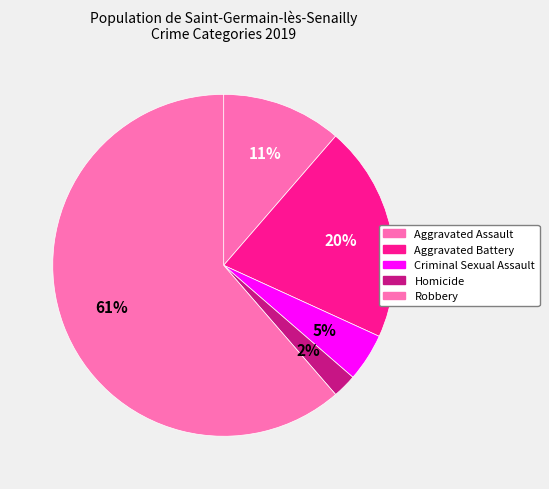

The Aggravated Battery slice represents 20% of the pie. True or false?

True